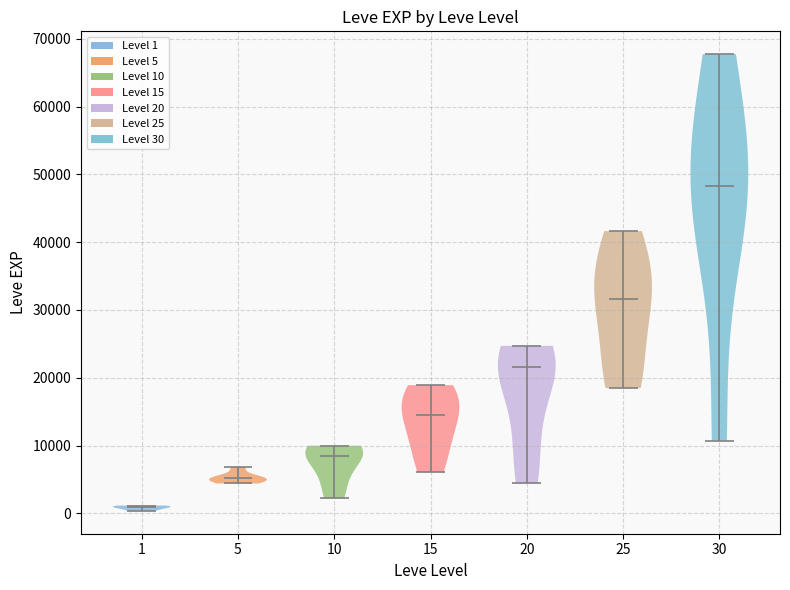

Reading left to right, read every violin against the y-axis: where its median line is, and the lowest and highest points it reaches. The values are not printed on the chart, so give them approximately, as read against the axis.

1: median line 1000, lowest point 0, highest point 1000
5: median line 5000, lowest point 4000, highest point 7000
10: median line 8000, lowest point 2000, highest point 10000
15: median line 15000, lowest point 6000, highest point 19000
20: median line 22000, lowest point 4000, highest point 25000
25: median line 32000, lowest point 18000, highest point 42000
30: median line 48000, lowest point 11000, highest point 68000